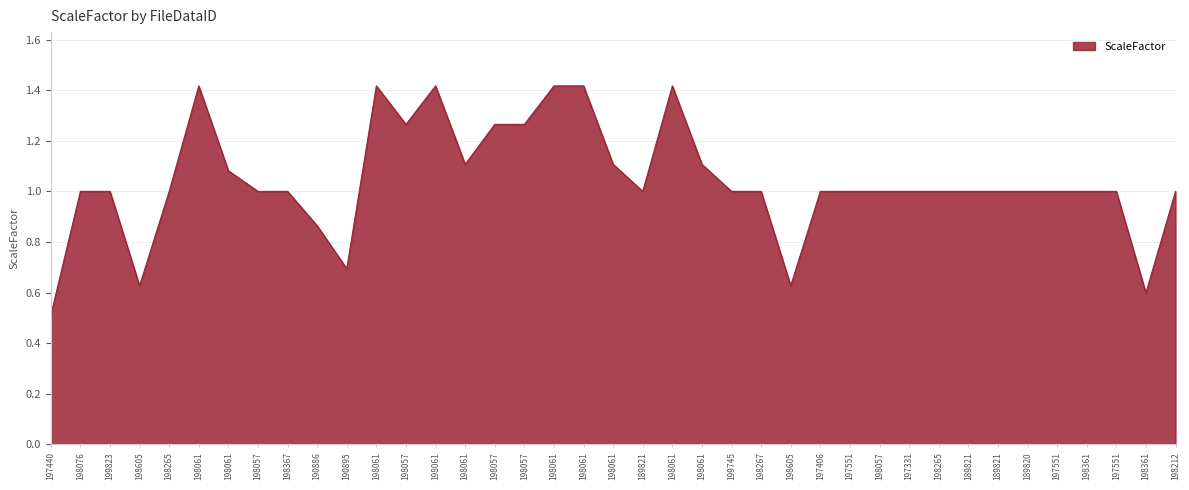

Reading right to left, list all the values displayed in this chart.

1.0	0.6	1.0	1.0	1.0	1.0	1.0	1.0	1.0	1.0	1.0	1.0	1.0	0.6	1.0	1.0	1.1	1.4	1.0	1.1	1.4	1.4	1.3	1.3	1.1	1.4	1.3	1.4	0.7	0.9	1.0	1.0	1.1	1.4	1.0	0.6	1.0	1.0	0.5